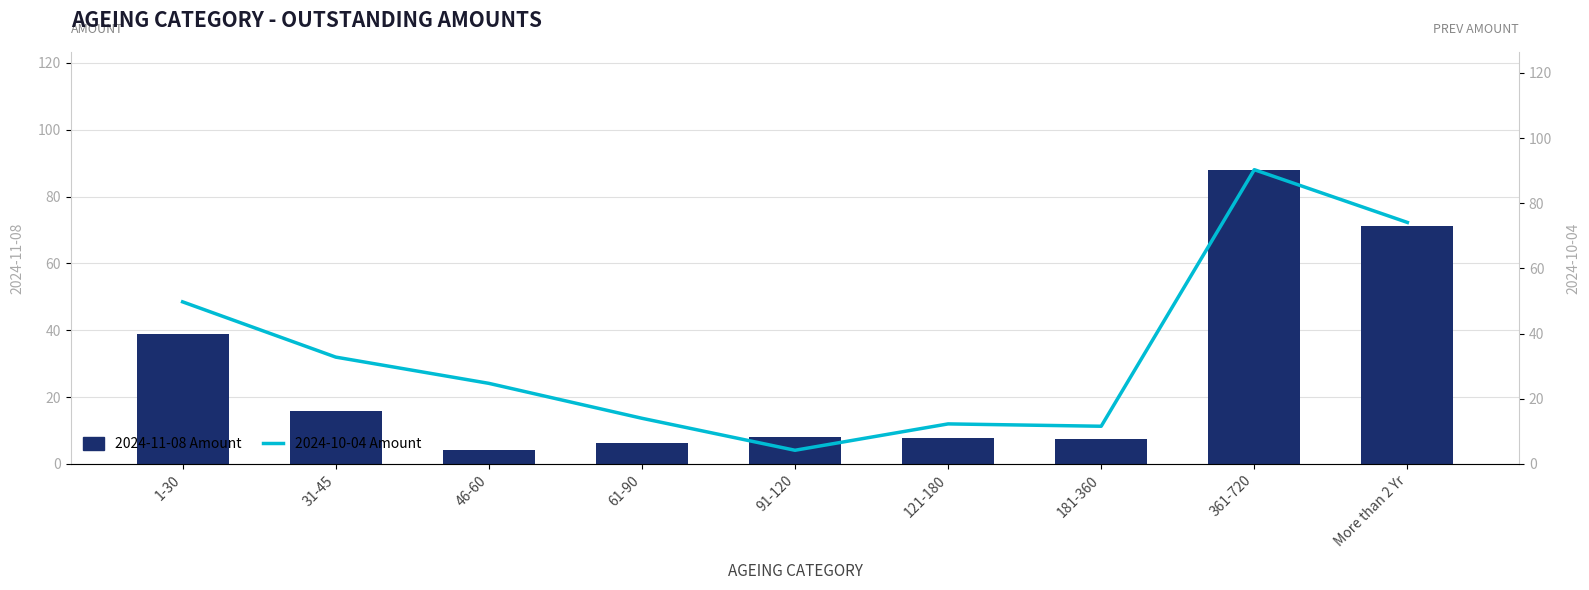

What is the maximum value shown in the chart?

90.3